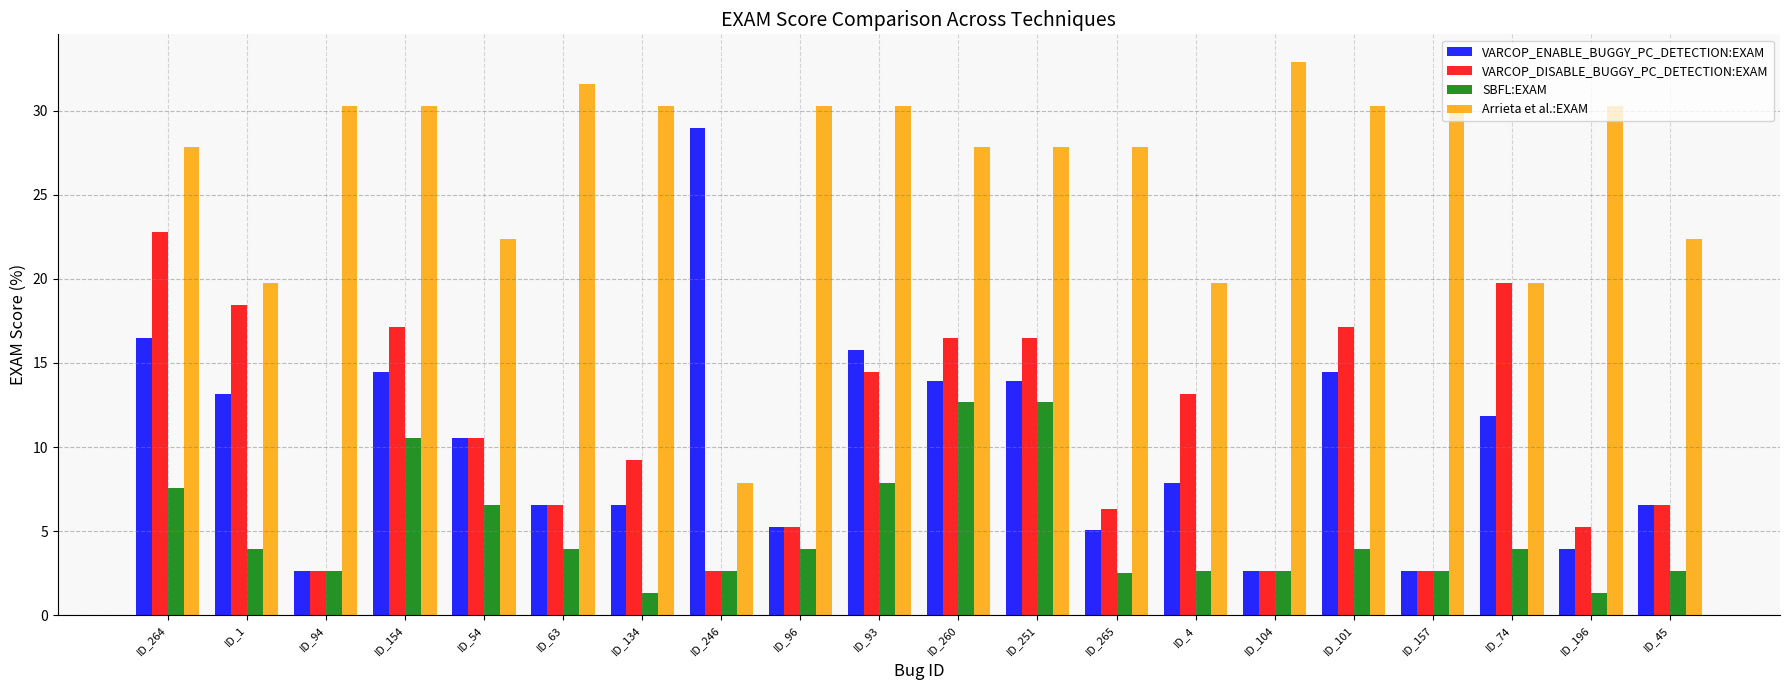

Is it true that SBFL:EXAM equals 7.6 at ID_264?

True